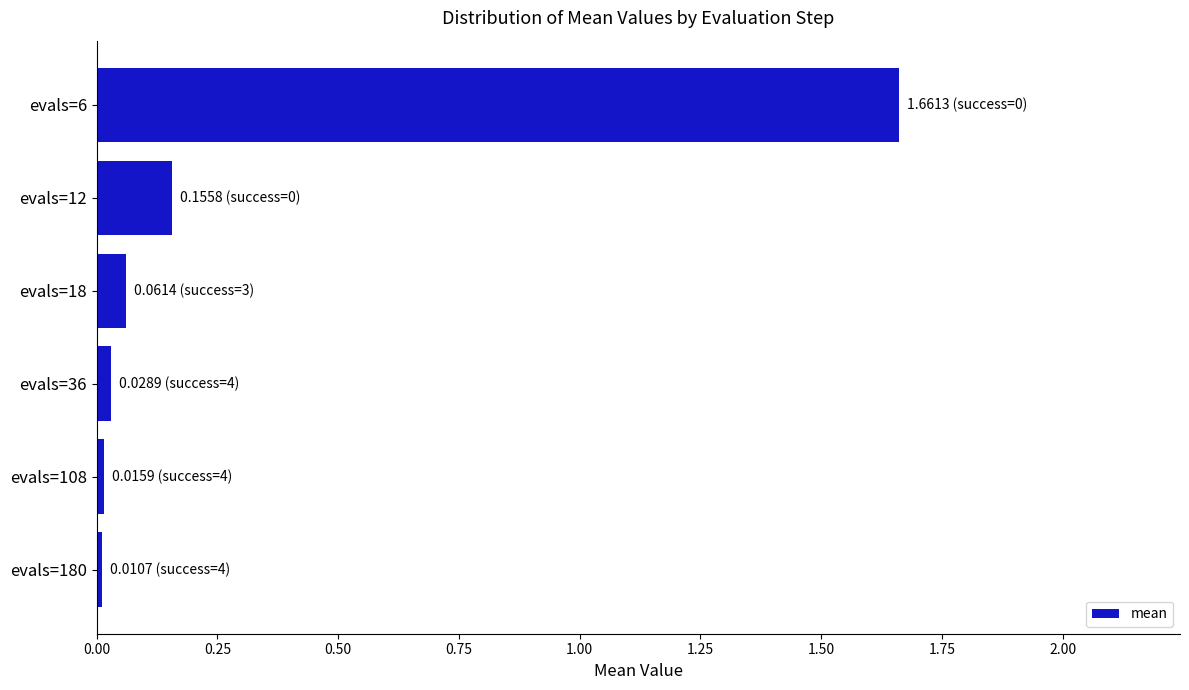

At which category does the chart reach its peak across all series?

evals=6